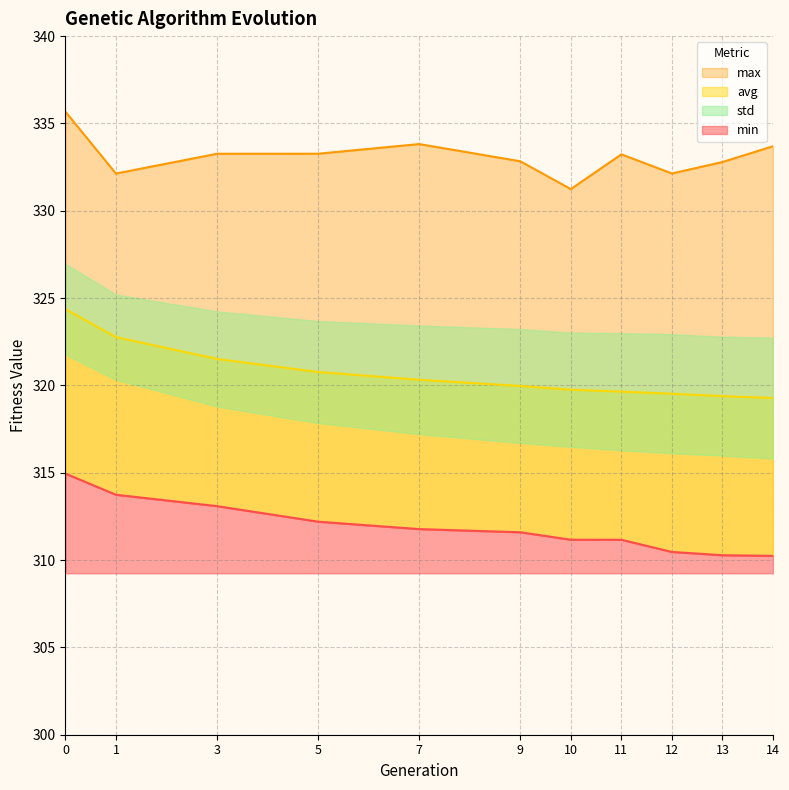

The value of avg at 9 is 447.6. True or false?

False